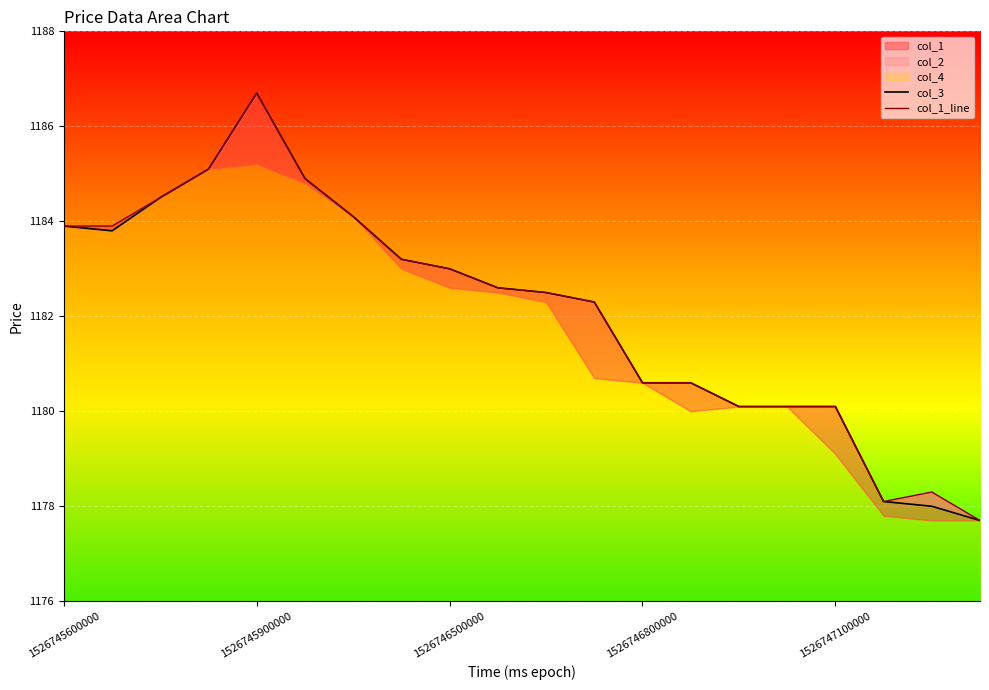

True or false: col_1_line and col_3 intersect in this chart.

False